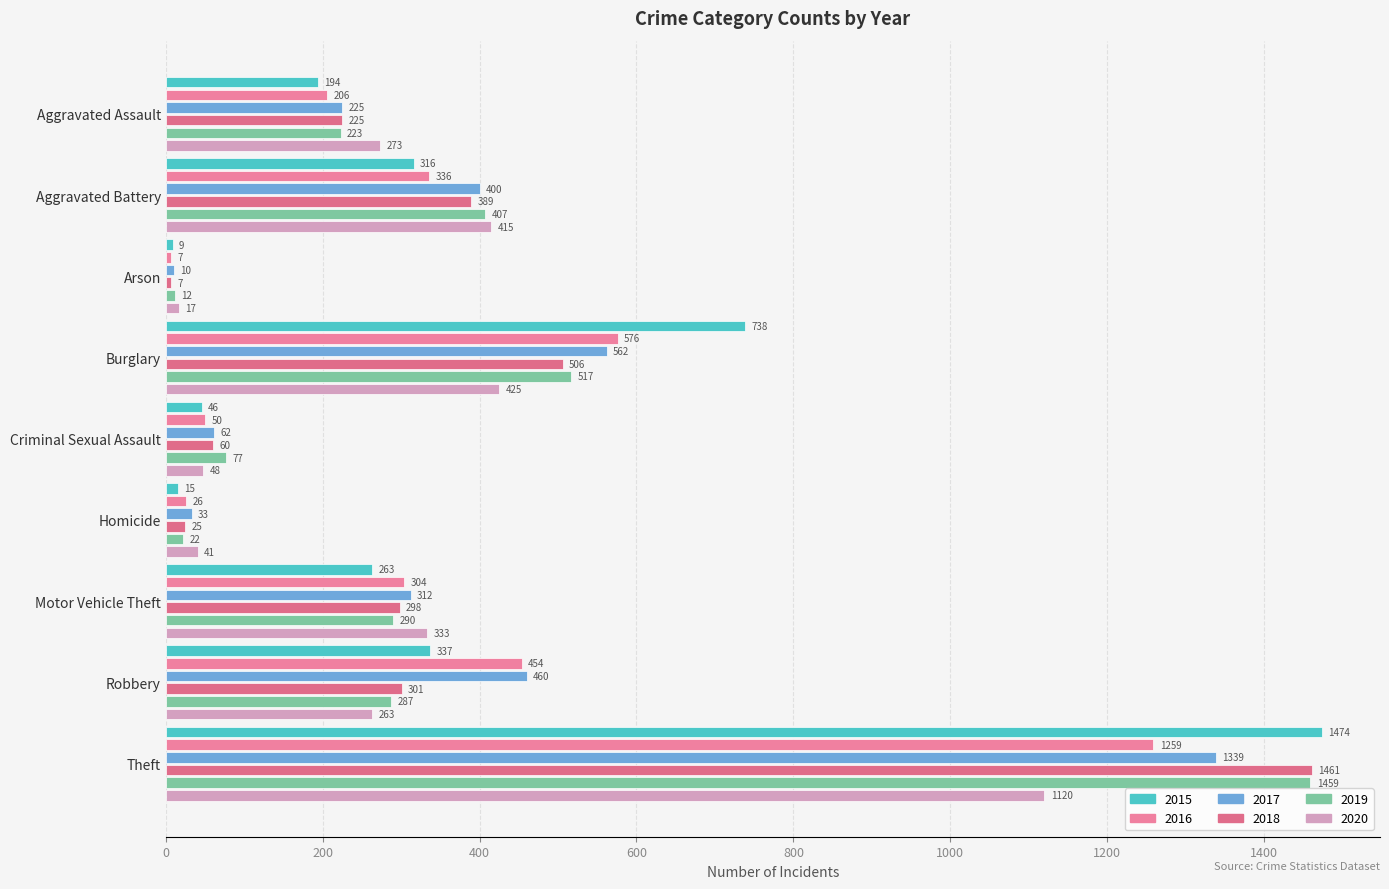

Is the value of 2016 at Aggravated Assault greater than the value of 2019 at Theft?

No